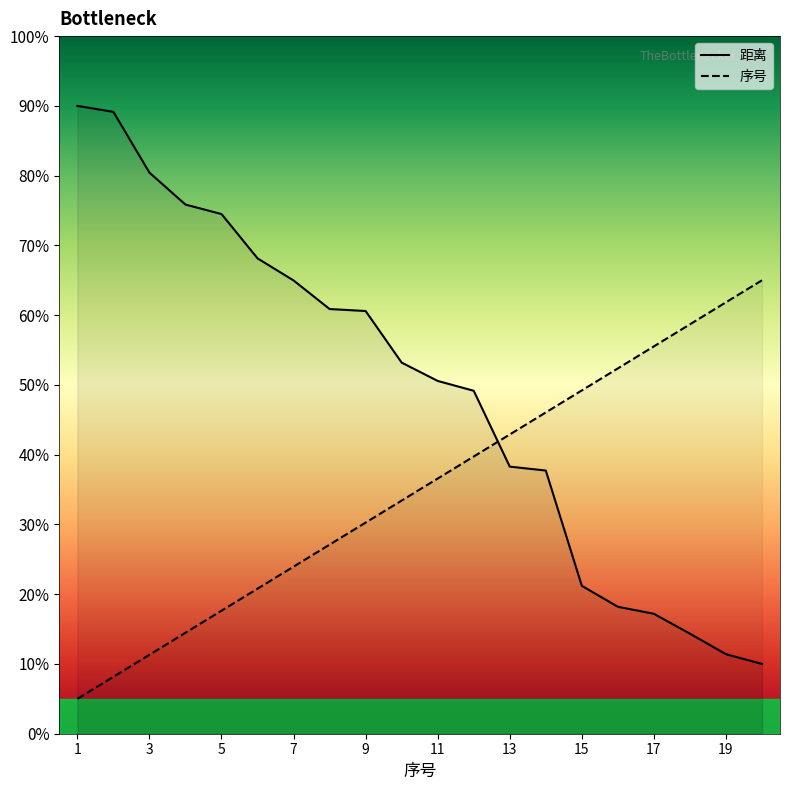

True or false: 序号 has more than 1 points higher than both neighbors.

False